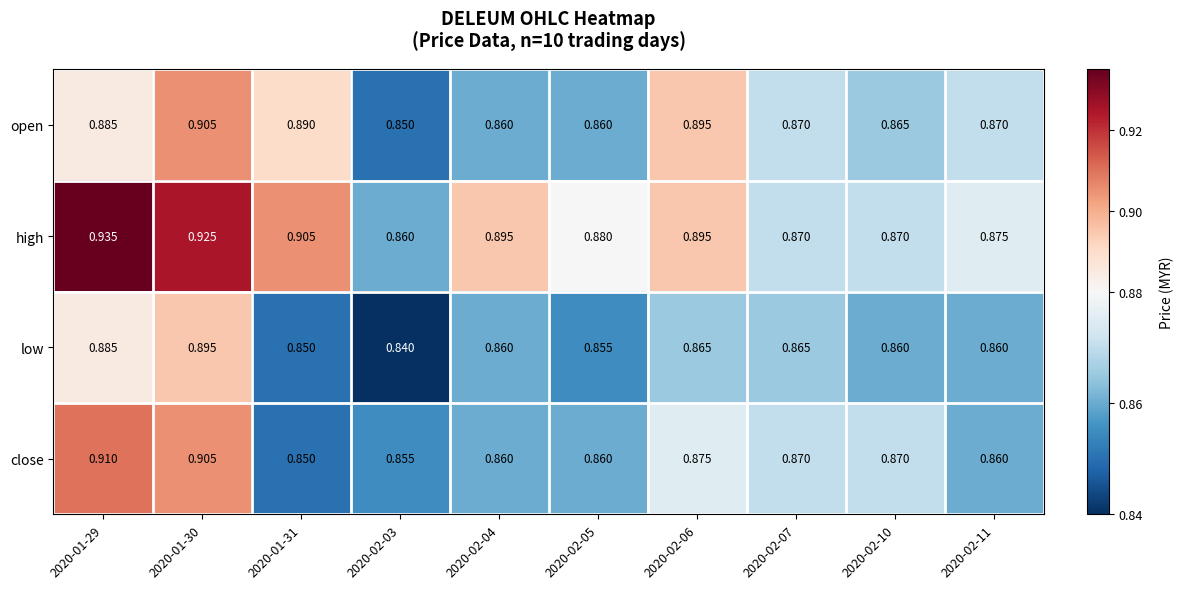

Which series changed the most between 2020-02-04 and 2020-02-06?

open